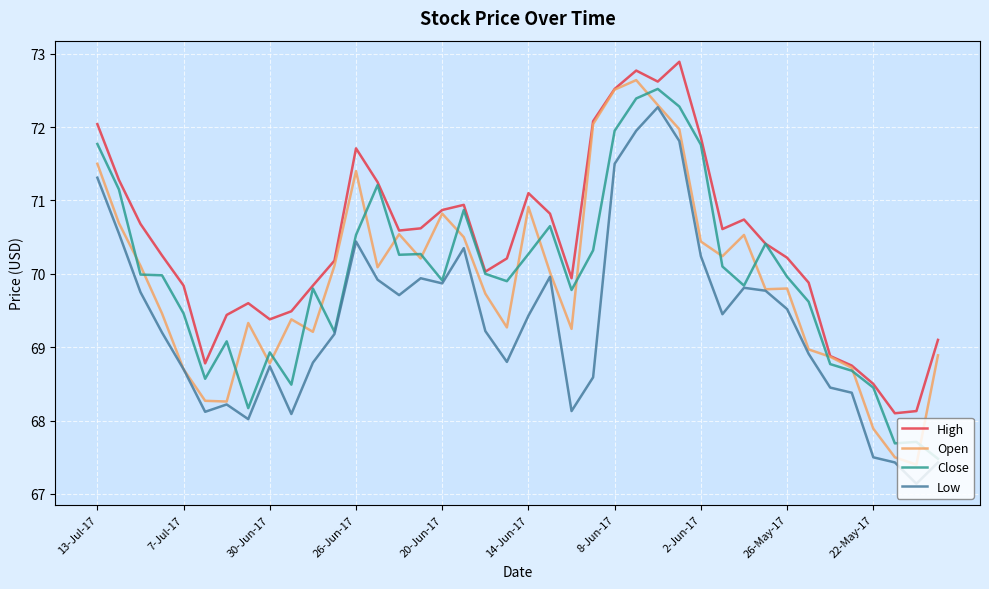

True or false: Open has more than 1 interior local peaks.

True